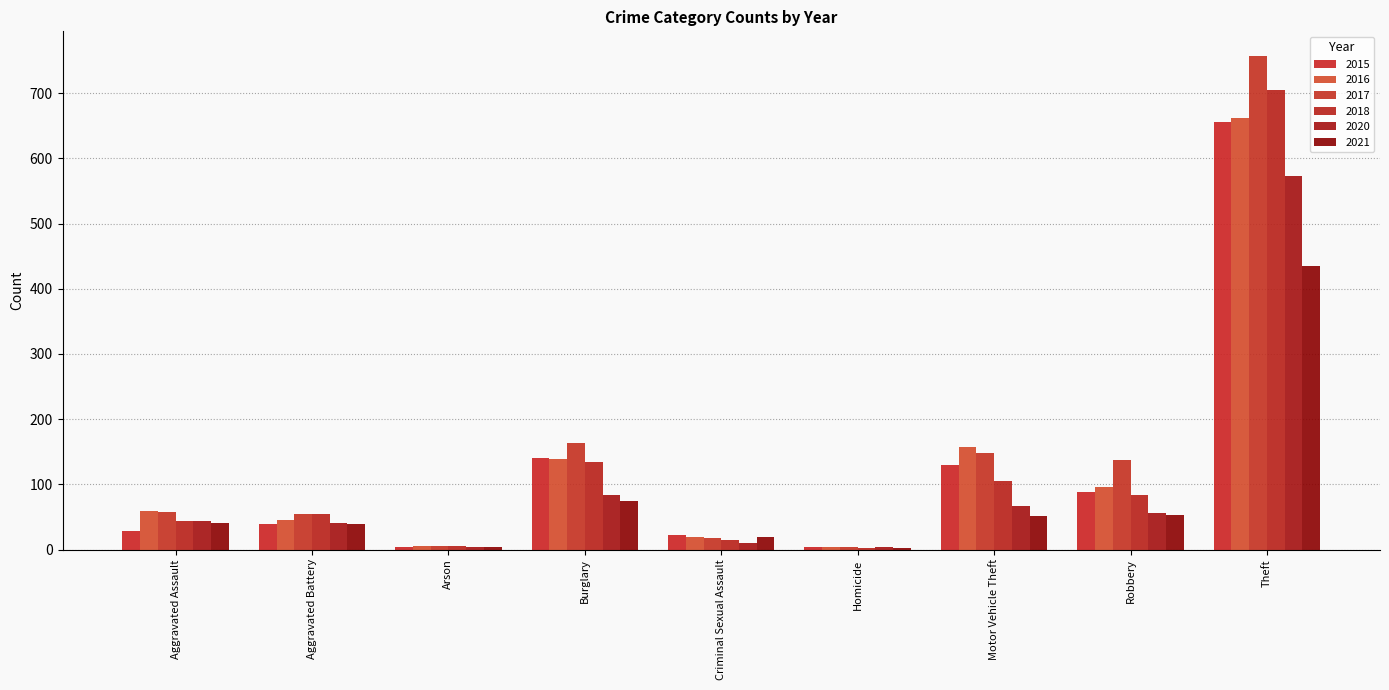

Which label corresponds to the smallest value in the chart?

Homicide